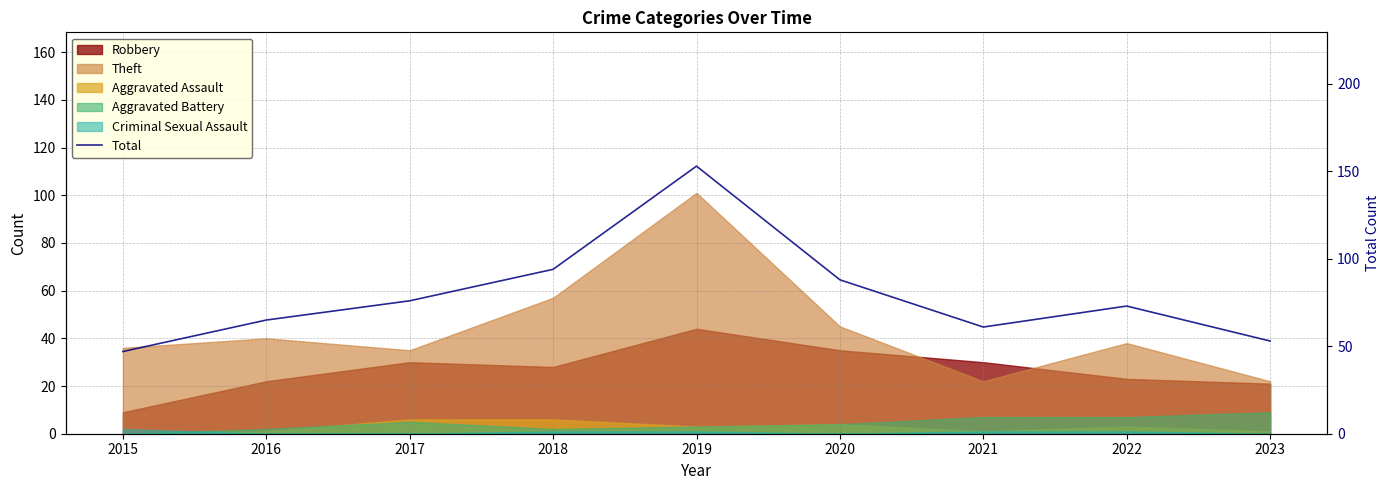

What is the average value?

79